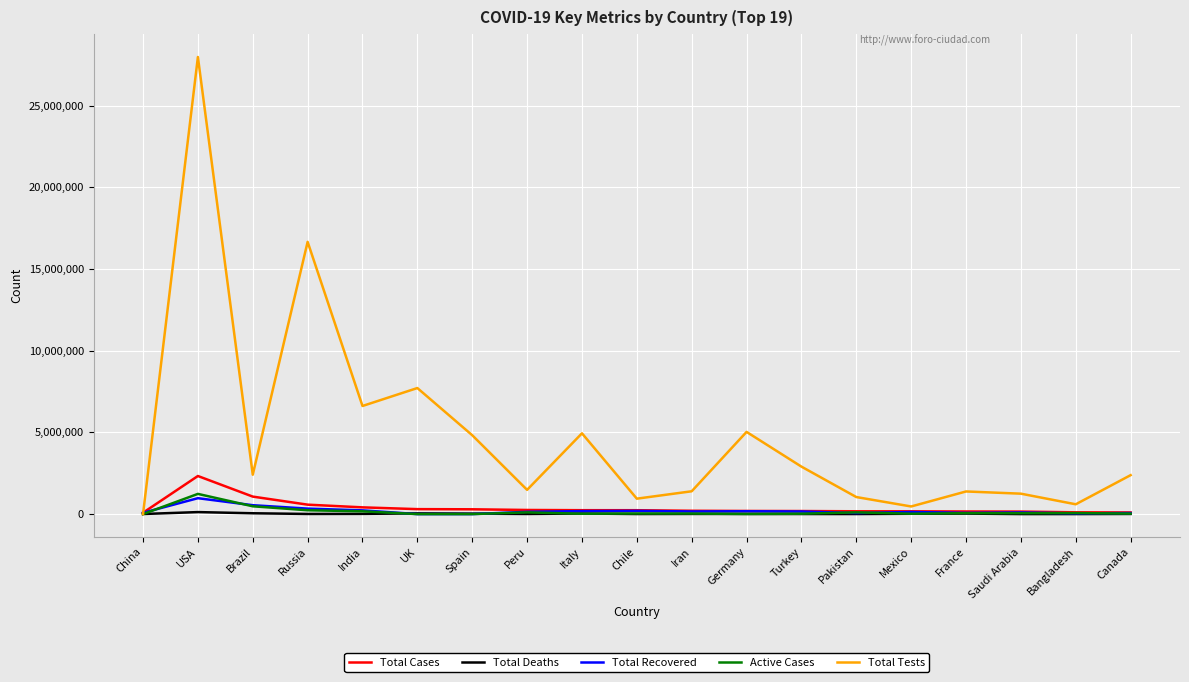

What is the greatest value displayed?

27975863